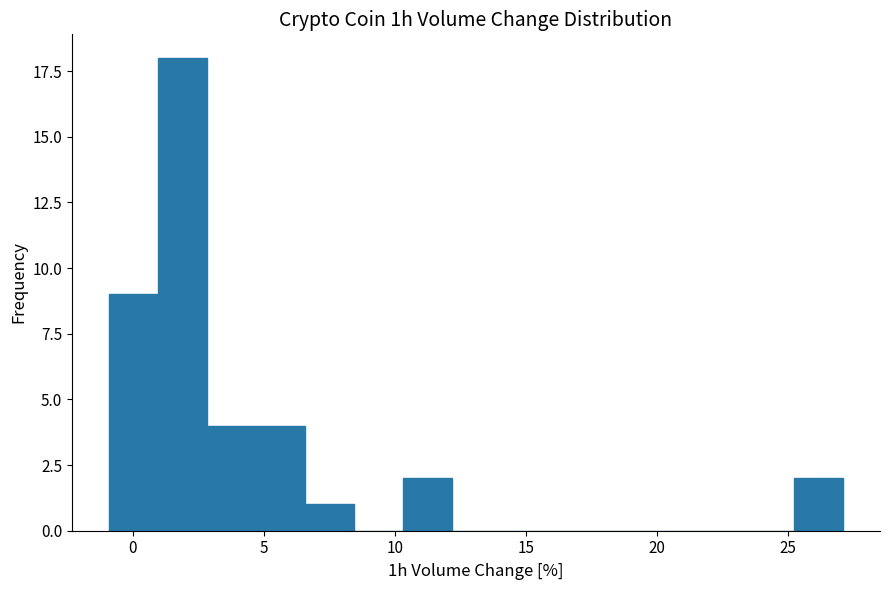

Read against the x-axis, roughly where is the centre of the tallest bar?

2.0